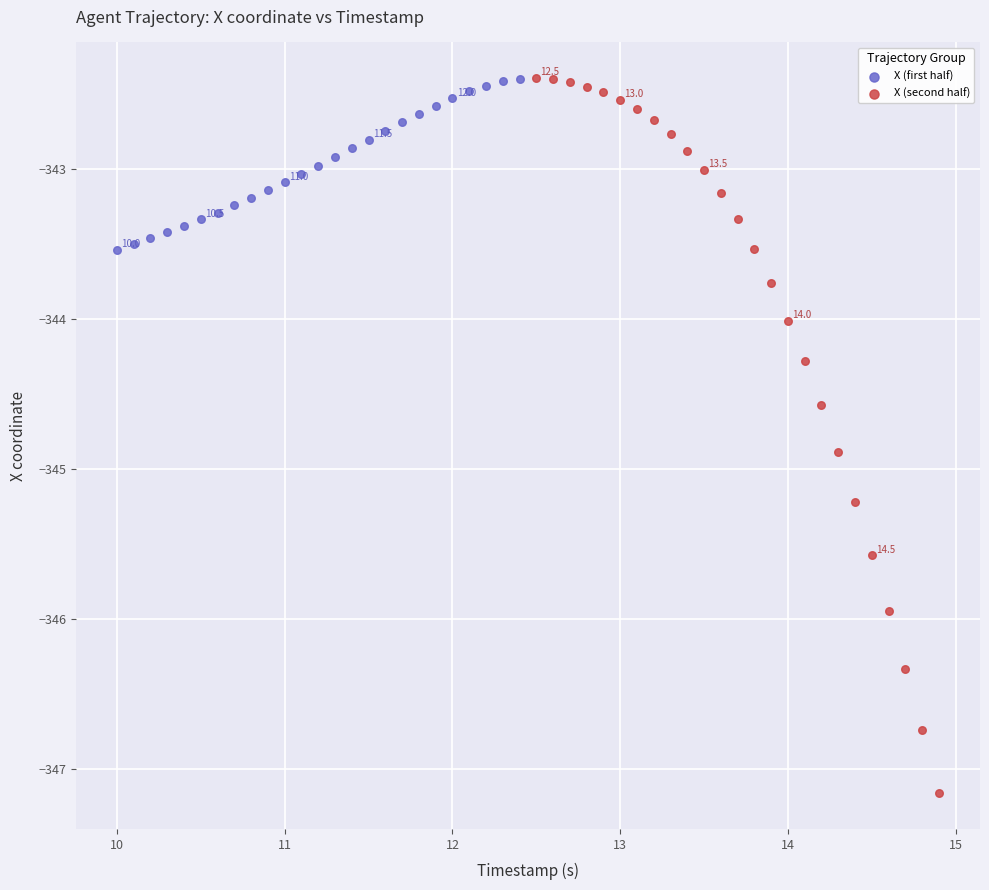

Which series has the widest spread of Y values?

X (second half)